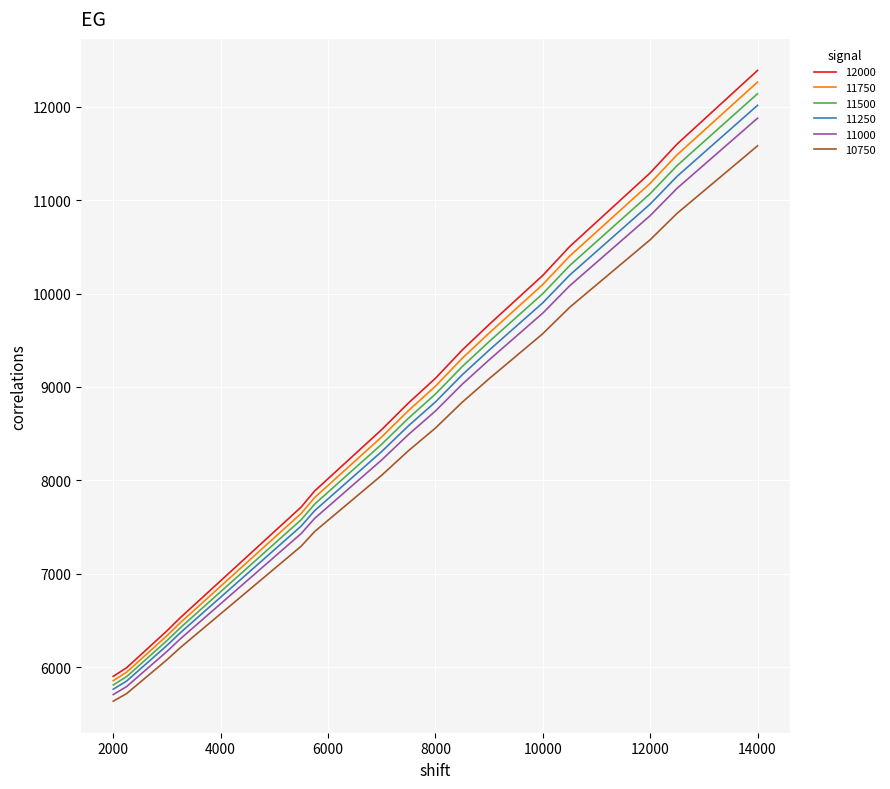

Which series has the largest range (max minus min)?

12000